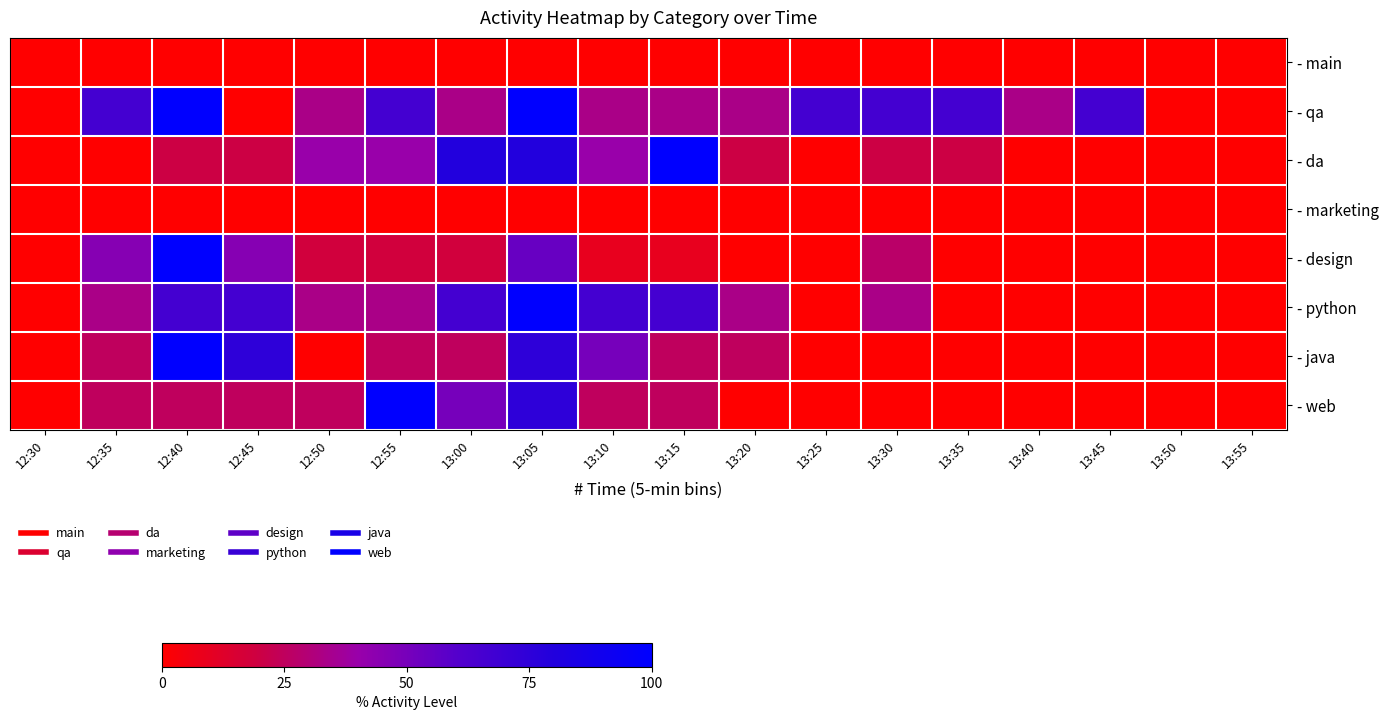

What is the total value across all series at 13:20?

111.7